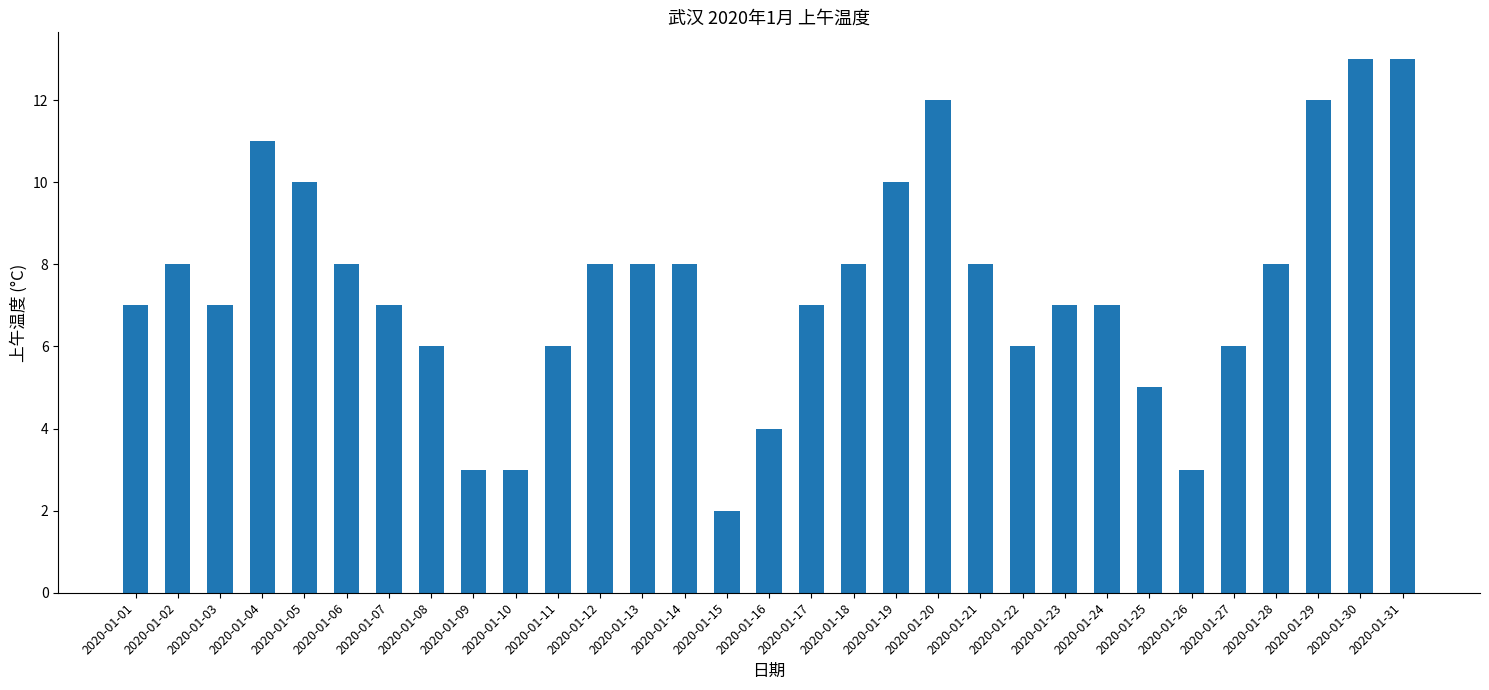

What is the value of the 15th bar from the left?

2